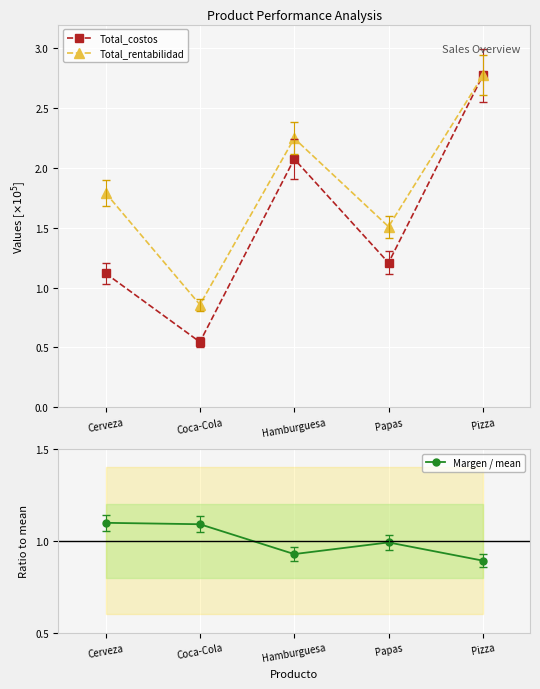

What value does the Total_costos series have at Coca-Cola?

0.5